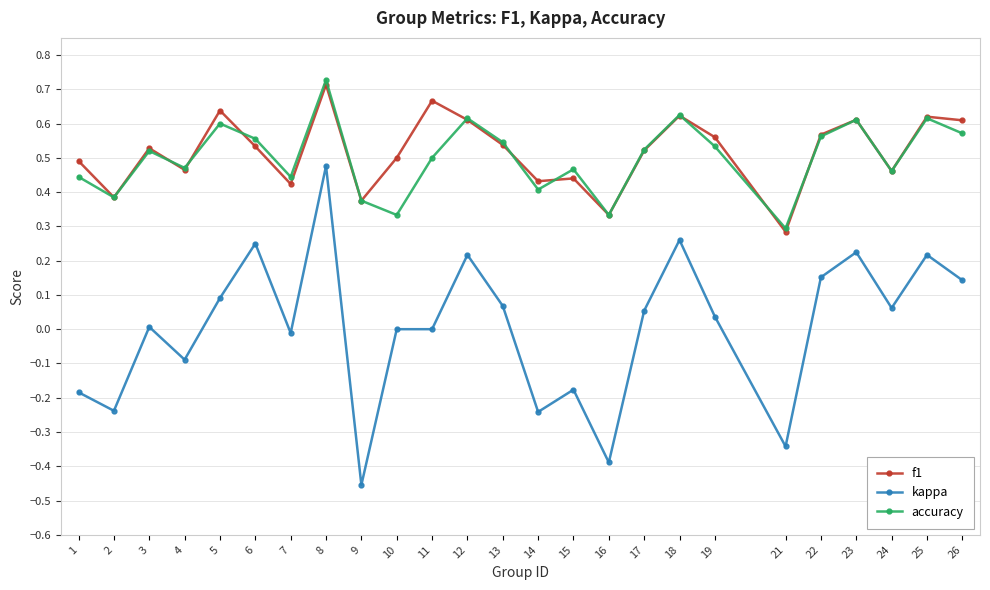

Count the accuracy values in the range 0 to 1.

25